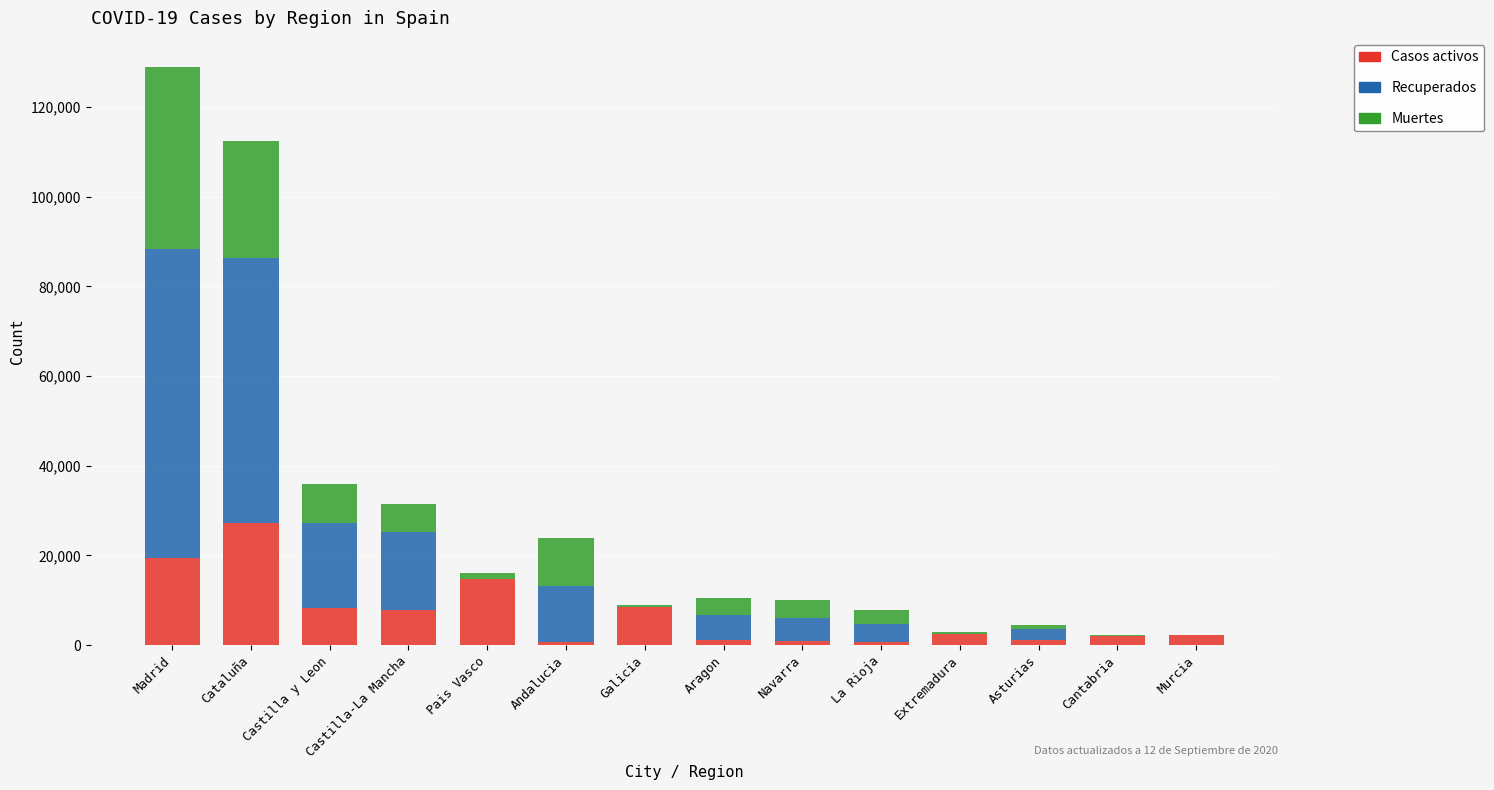

What is the maximum value for Casos activos?

27229